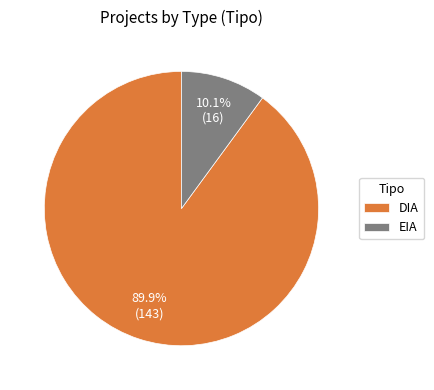

How many slices are in this pie chart?

2